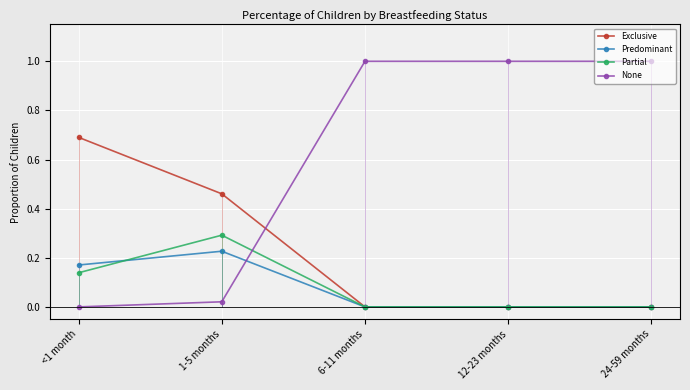

At which category does the chart reach its peak across all series?

6-11 months